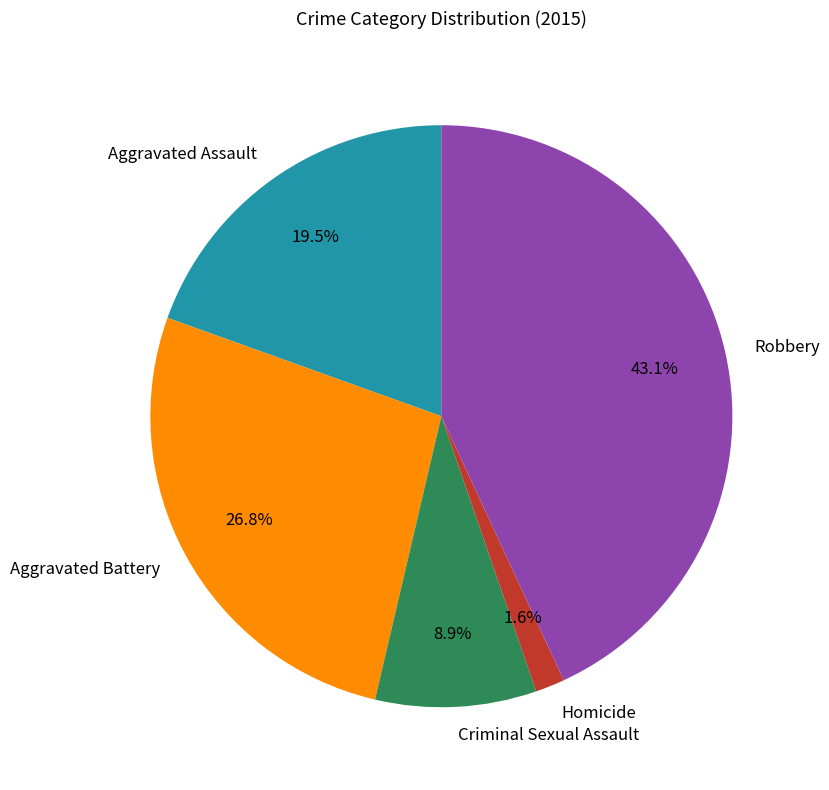

Does Robbery account for over 50% of the chart?

No